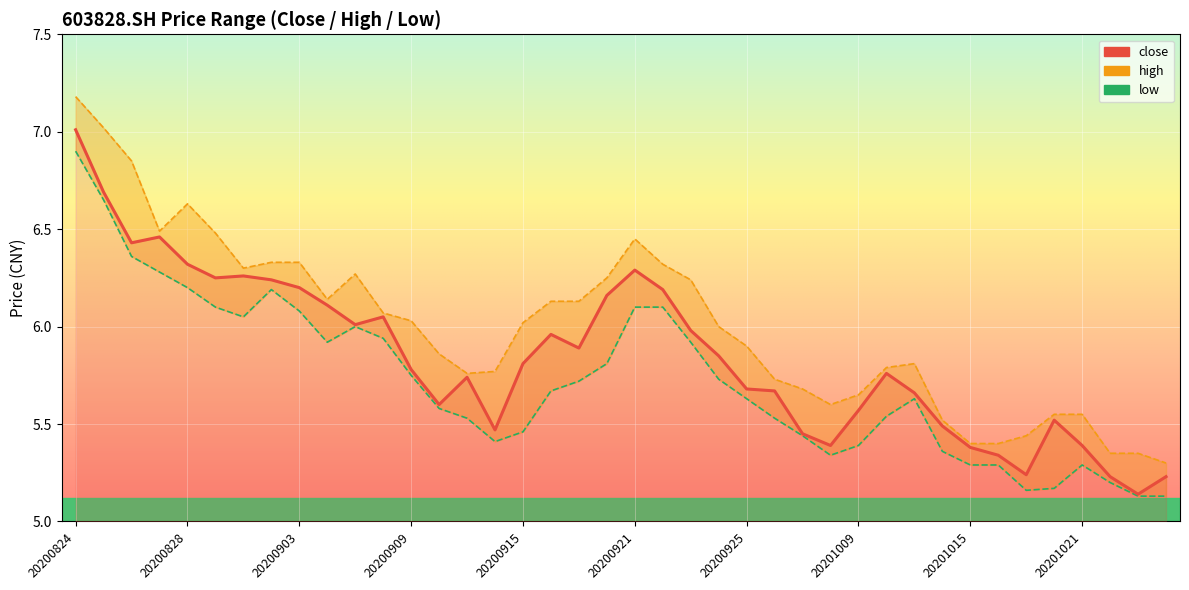

Which series has the largest range (max minus min)?

high